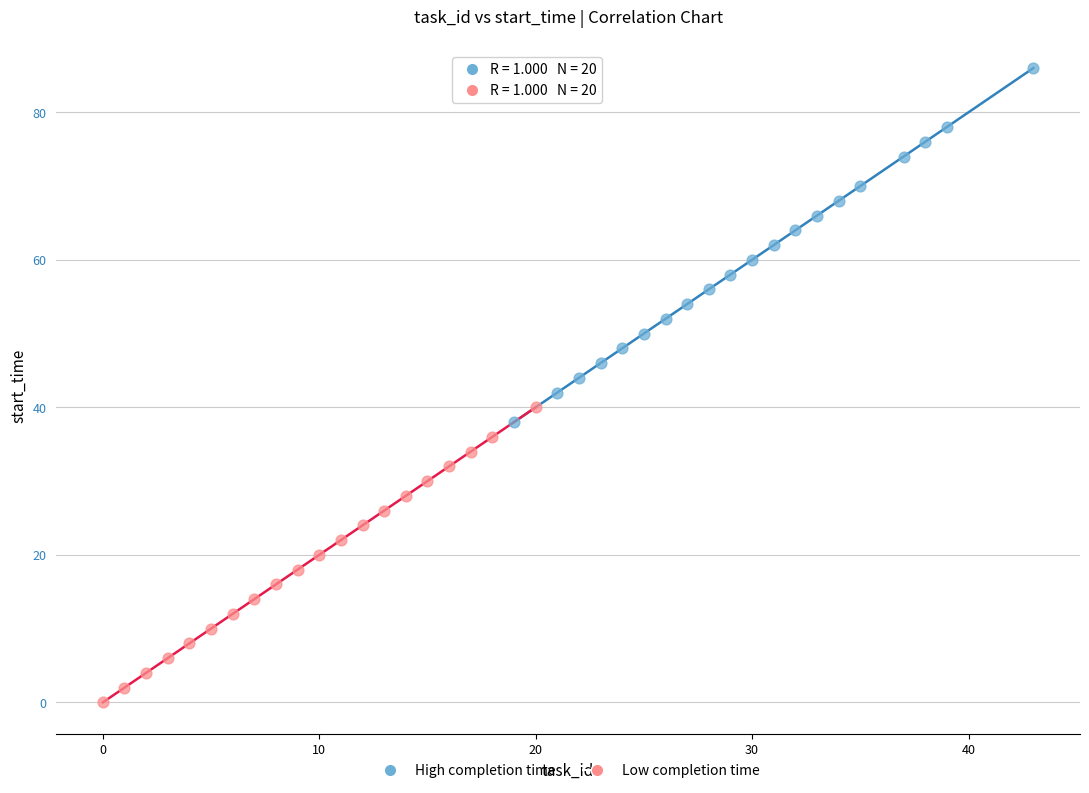

Which series reaches the minimum Y coordinate?

Low completion time